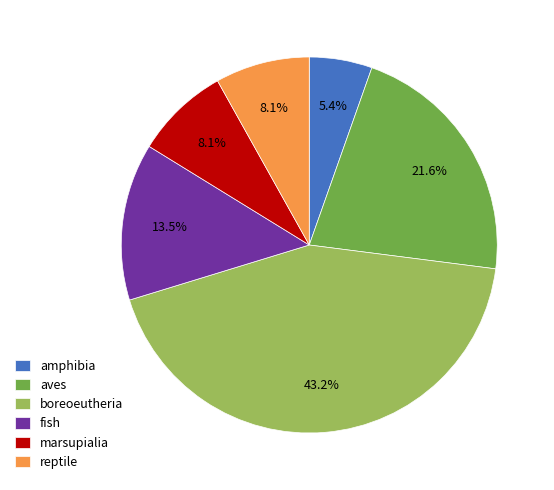

How many slices are in this pie chart?

6